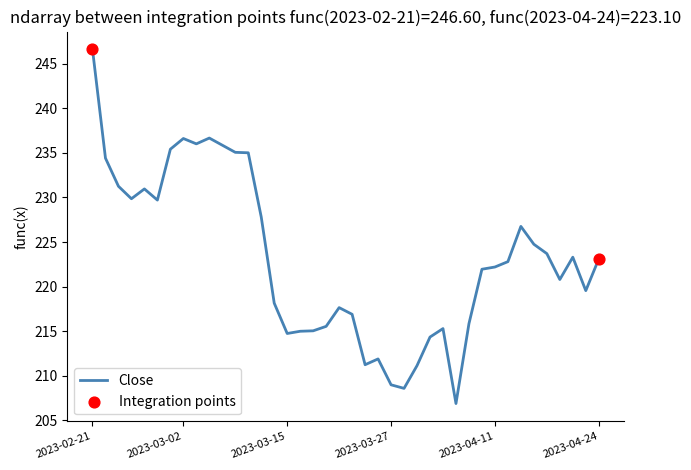

What is the difference between the maximum and minimum values?

39.7